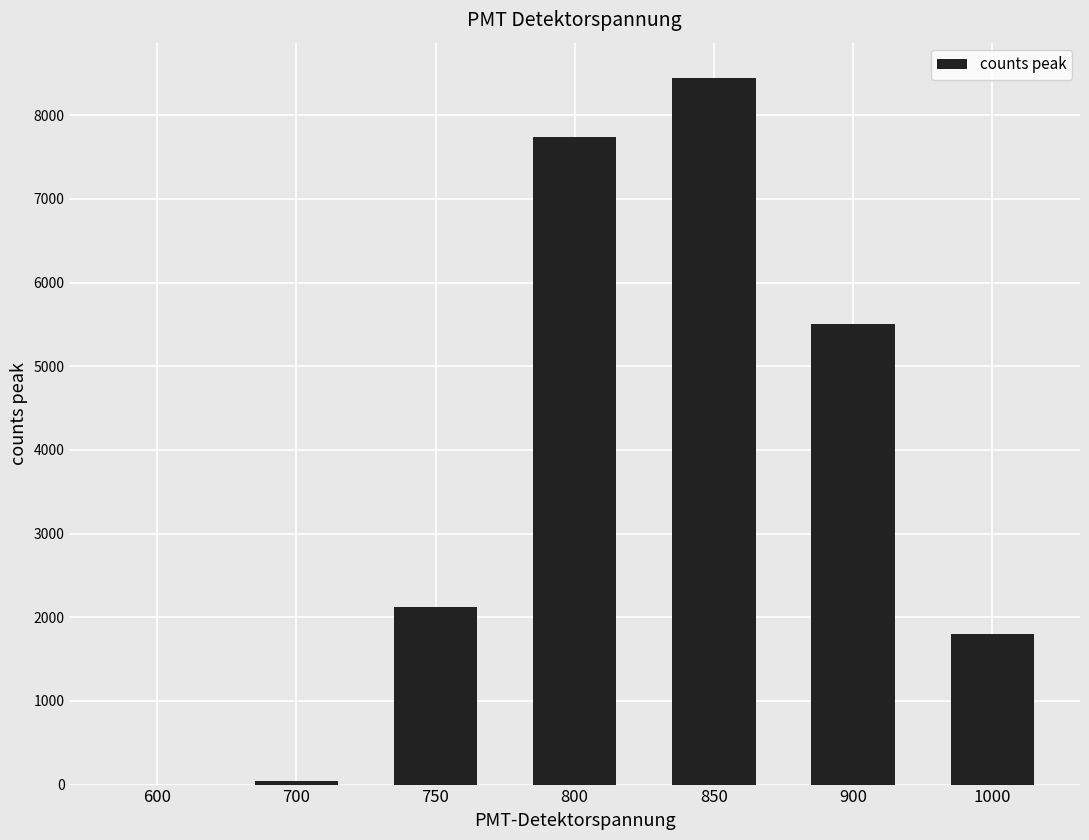

Count the number of data series in this chart.

1